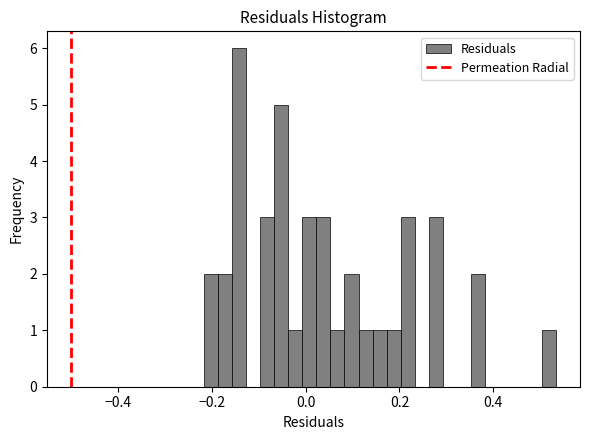

Read against the x-axis, roughly where is the centre of the tallest bar?

-0.14